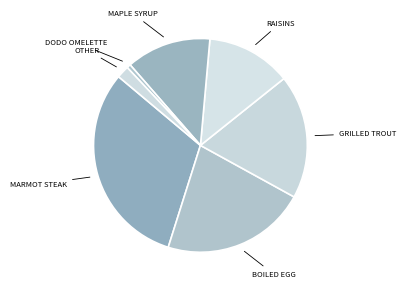

Count the number of slices in the pie.

7